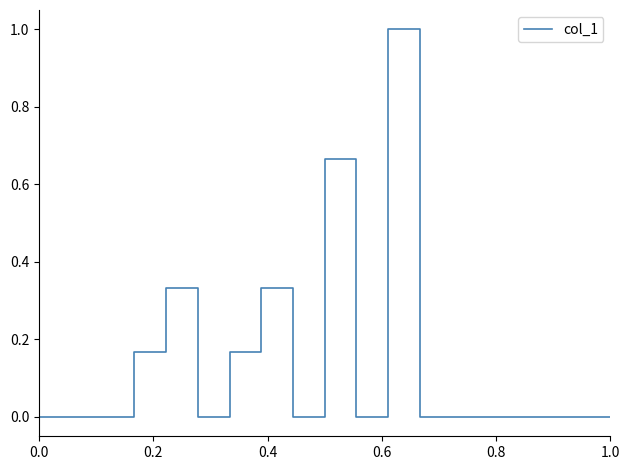

What is the maximum value shown in the chart?

1.0